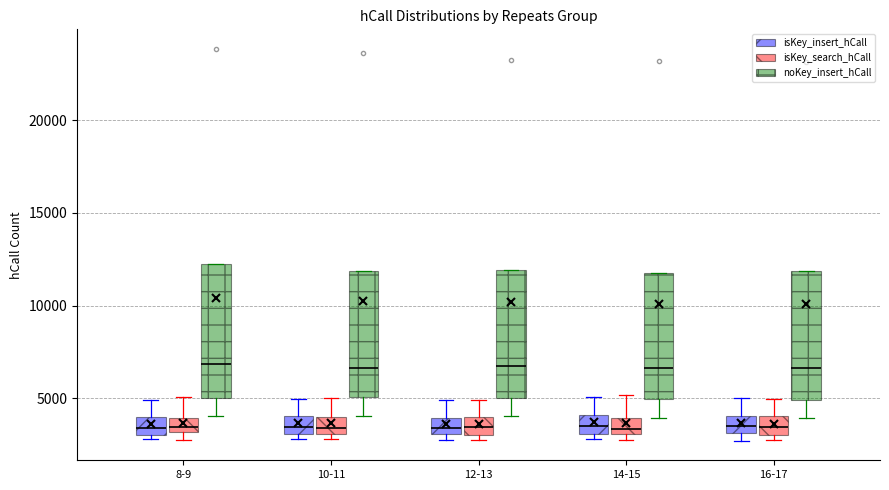

Reading left to right, read every box against the y-axis: the position of its median line, the range the box covers, and the ends of its whiskers. The values are not printed on the chart, so give them approximately, as read against the axis.

8-9 (isKey_insert_hCall): median 3500, box 3000 to 4000, whiskers 3000 (just below the box's lower edge) to 5000
8-9 (isKey_search_hCall): median 3500, box 3000 to 4000, whiskers 2500 to 5000
8-9 (noKey_insert_hCall): median 7000, box 5000 to 12500, whiskers 4000 to 12500
10-11 (isKey_insert_hCall): median 3500, box 3000 to 4000, whiskers 3000 (just below the box's lower edge) to 5000
10-11 (isKey_search_hCall): median 3500, box 3000 to 4000, whiskers 3000 (just below the box's lower edge) to 5000
10-11 (noKey_insert_hCall): median 6500, box 5000 to 12000, whiskers 4000 to 12000
12-13 (isKey_insert_hCall): median 3500, box 3000 to 4000, whiskers 3000 (just below the box's lower edge) to 5000
12-13 (isKey_search_hCall): median 3500, box 3000 to 4000, whiskers 2500 to 5000
12-13 (noKey_insert_hCall): median 6500, box 5000 to 12000, whiskers 4000 to 12000
14-15 (isKey_insert_hCall): median 3500, box 3000 to 4000, whiskers 3000 (just below the box's lower edge) to 5000
14-15 (isKey_search_hCall): median 3500, box 3000 to 4000, whiskers 3000 (just below the box's lower edge) to 5000
14-15 (noKey_insert_hCall): median 6500, box 5000 to 11500, whiskers 4000 to 11500
16-17 (isKey_insert_hCall): median 3500, box 3000 to 4000, whiskers 2500 to 5000
16-17 (isKey_search_hCall): median 3500, box 3000 to 4000, whiskers 2500 to 5000
16-17 (noKey_insert_hCall): median 6500, box 5000 to 12000, whiskers 4000 to 12000